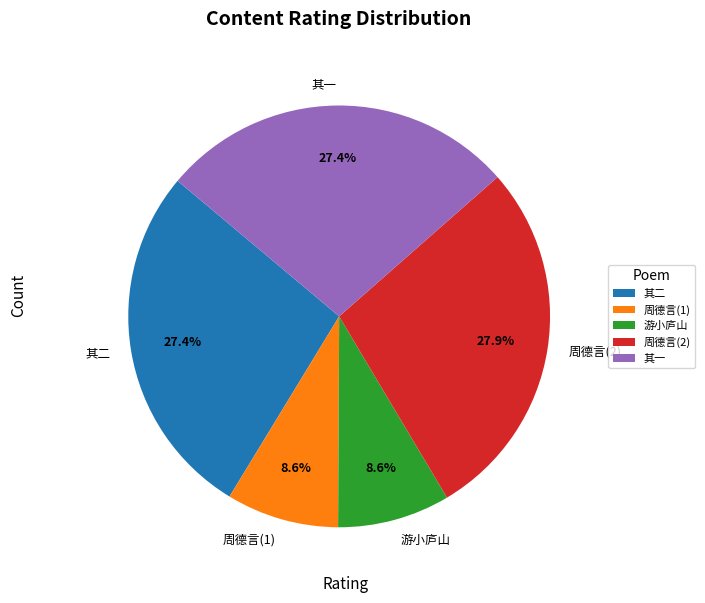

Which slice is the largest?

周德言(2)